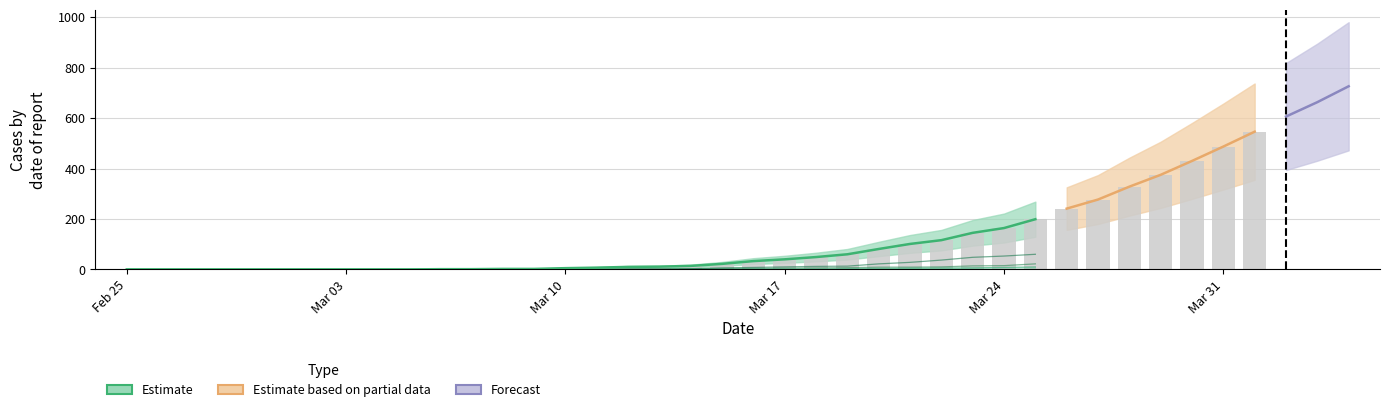

True or false: ZH has a value of 1 at 19.

False